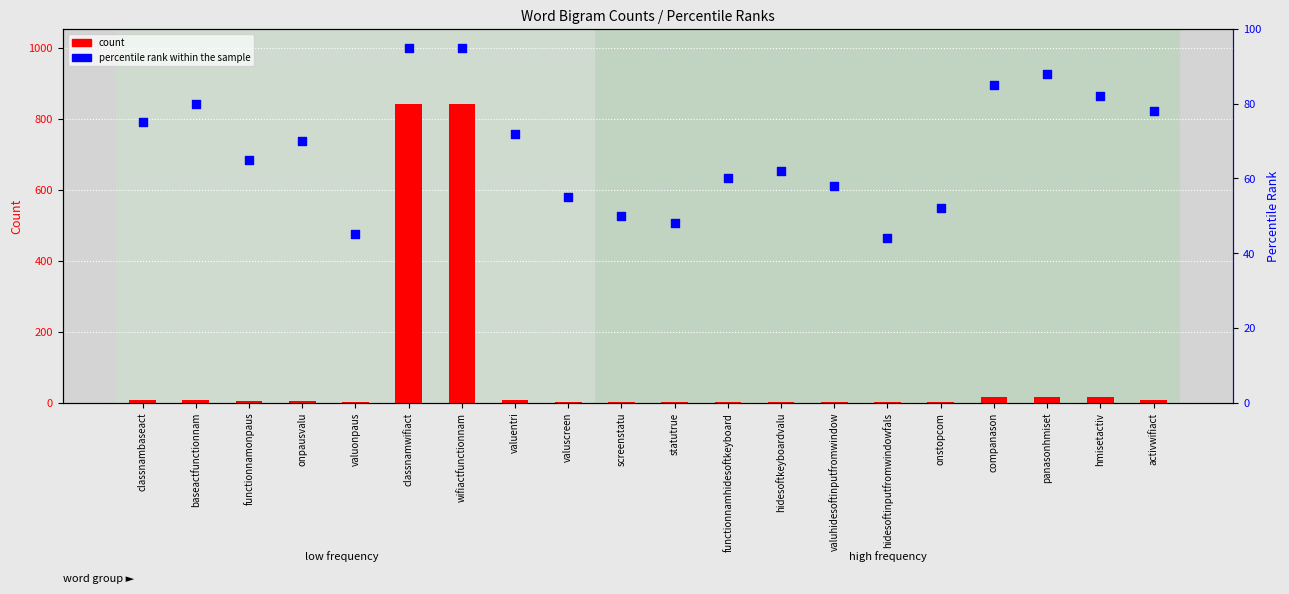

Which series has the largest total across all categories?

count